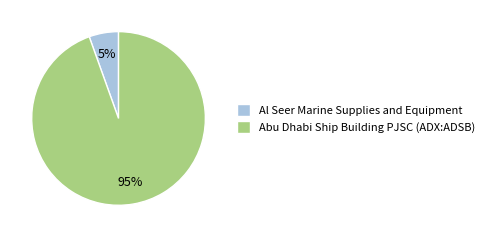

What percentage is the Abu Dhabi Ship Building PJSC (ADX:ADSB) slice, to the nearest percent?

95%